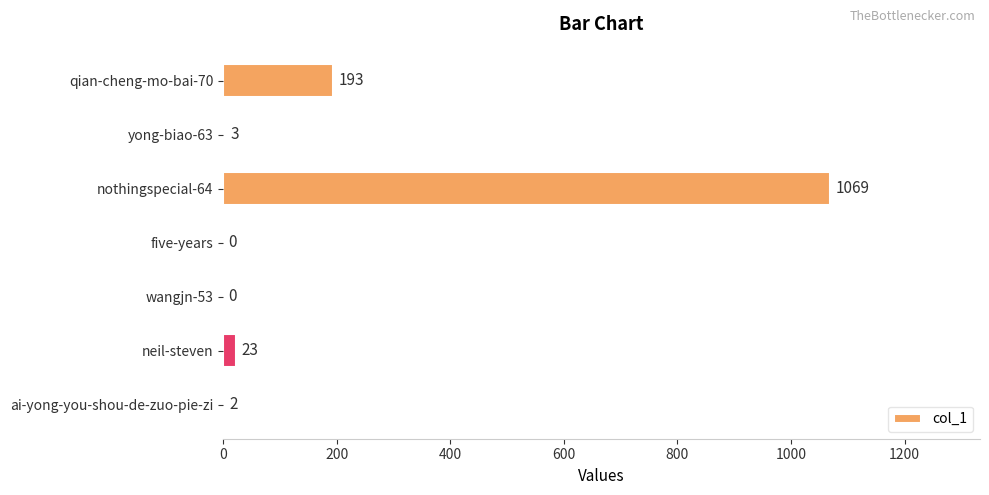

Reading top to bottom, extract all data points from this chart.

qian-cheng-mo-bai-70=193	yong-biao-63=3	nothingspecial-64=1069	five-years=0	wangjn-53=0	neil-steven=23	ai-yong-you-shou-de-zuo-pie-zi=2